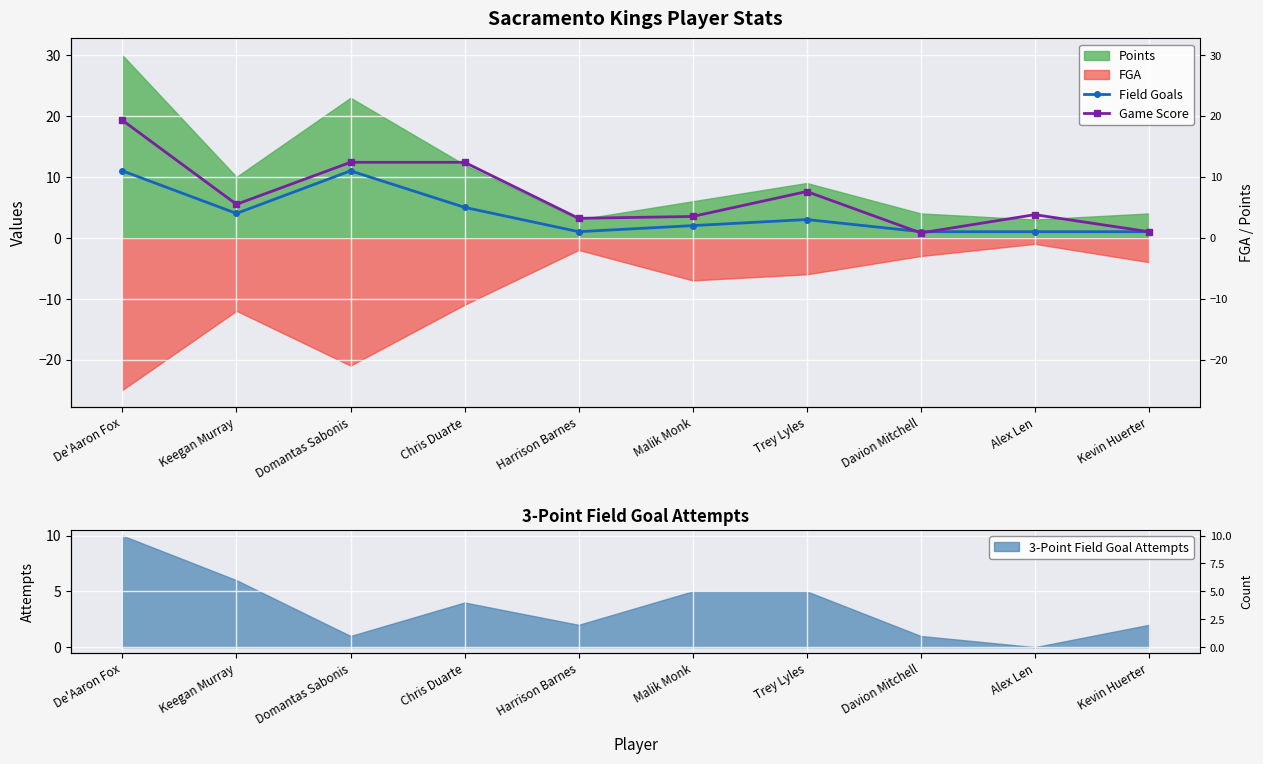

What is the difference between the second highest and minimum values in the Field Goals series?

10.0